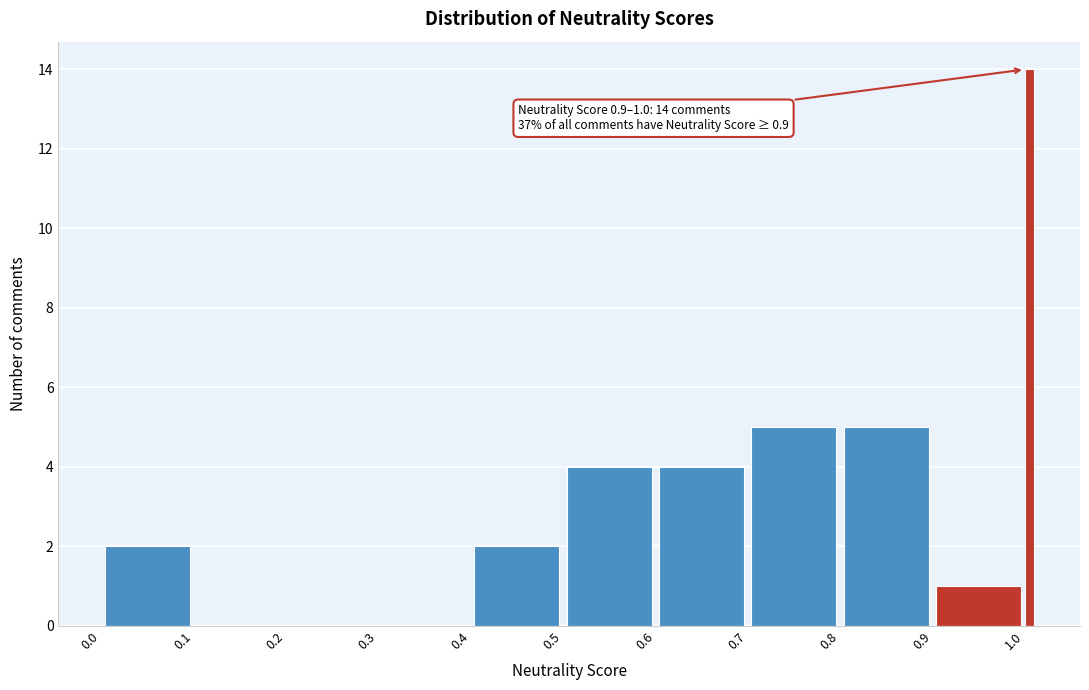

Around what value on the x-axis is the tallest bar? Give the approximate position of its centre, as read against the axis.

1.01